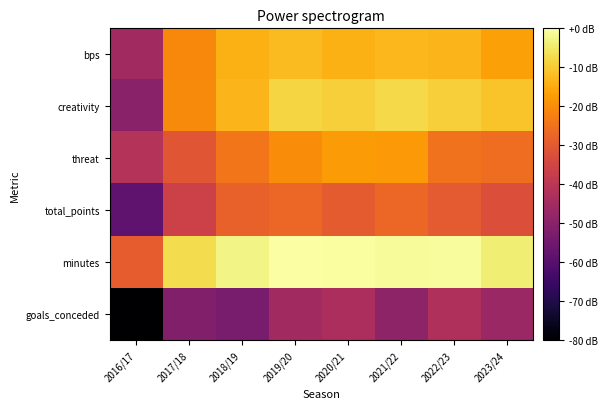

How many series are shown in this chart?

6